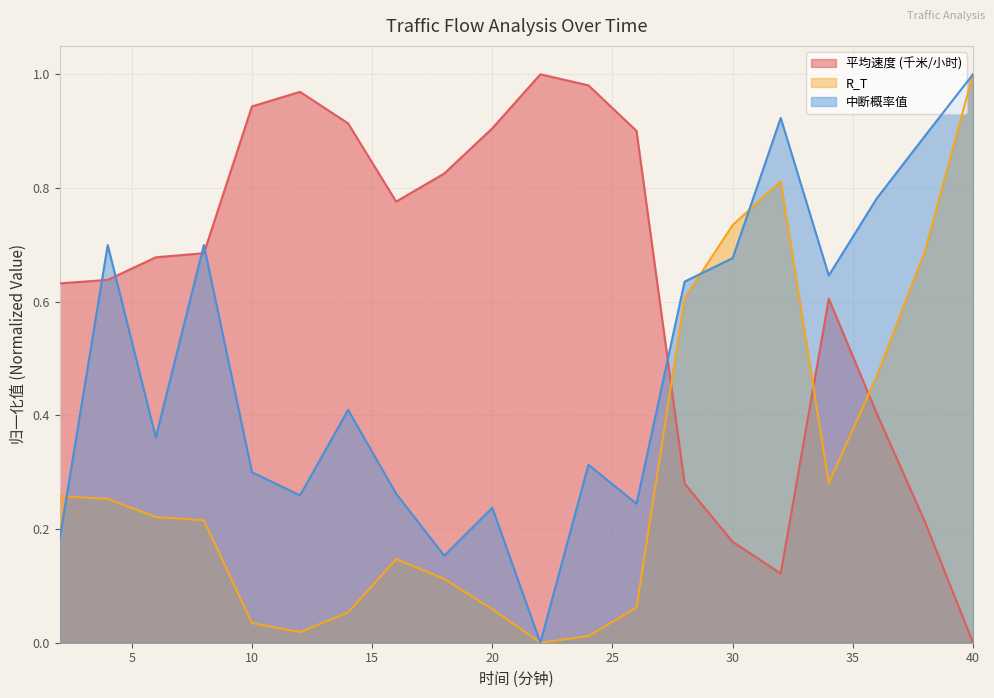

True or false: 中断概率值 has more than 1 points higher than both neighbors.

True